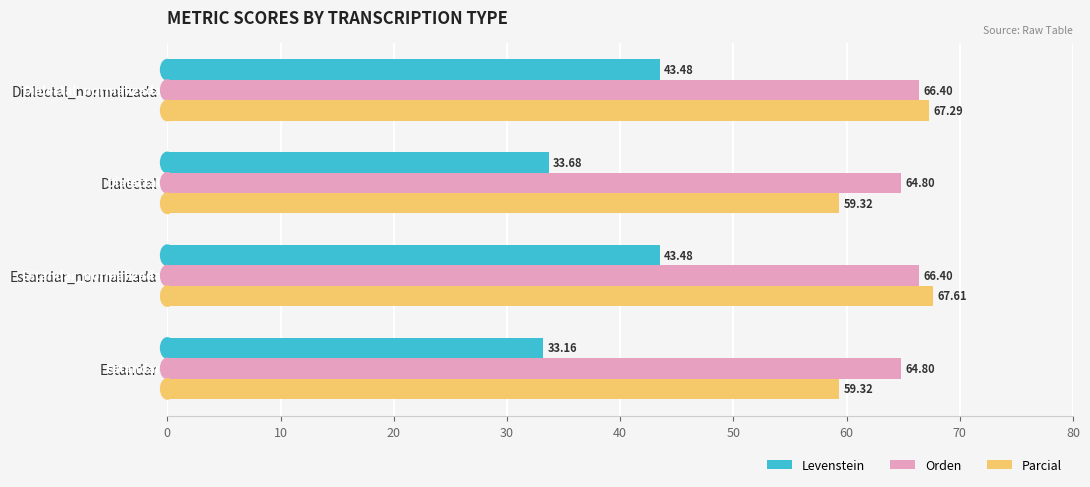

Which series has the largest range (max minus min)?

Levenstein